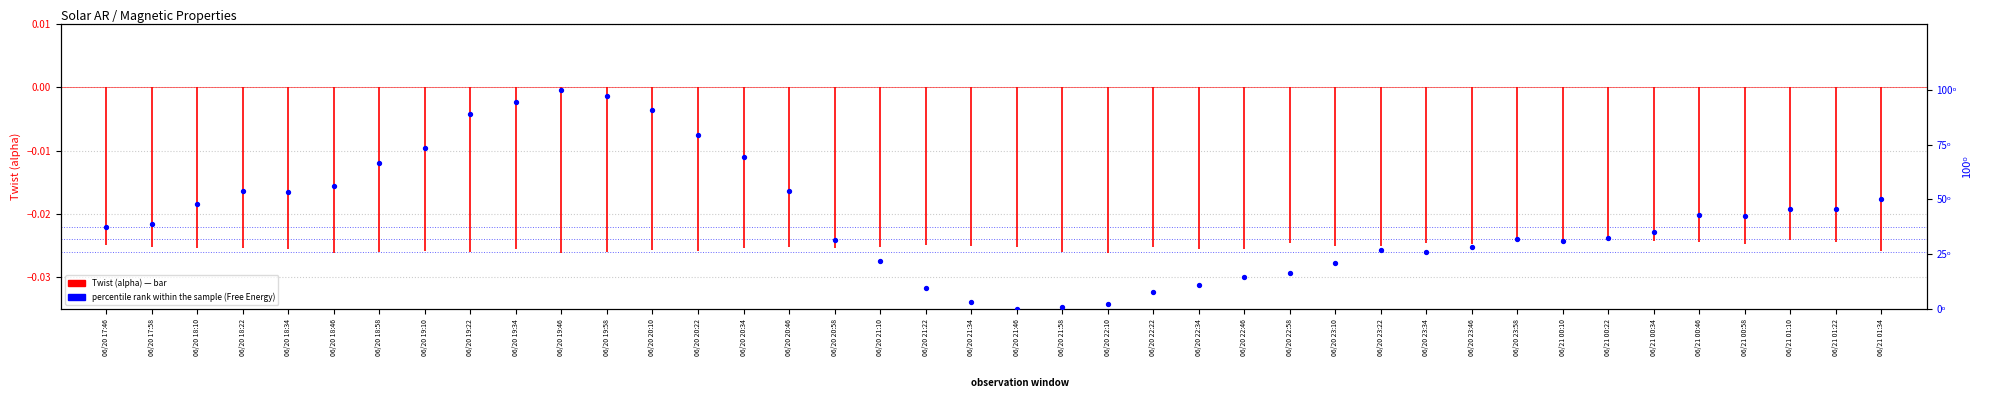

Approximately how many times larger is the value at 06/20 22:22 compared to 06/20 19:22?

0.1